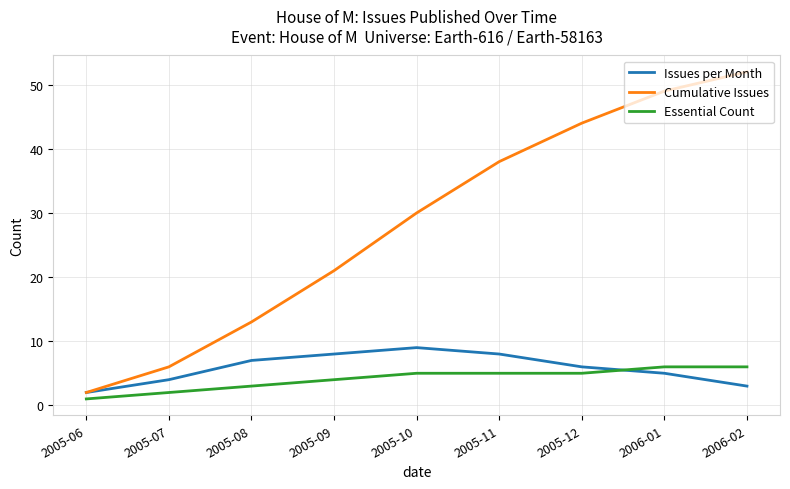

Which label corresponds to the largest value in the chart?

2006-02